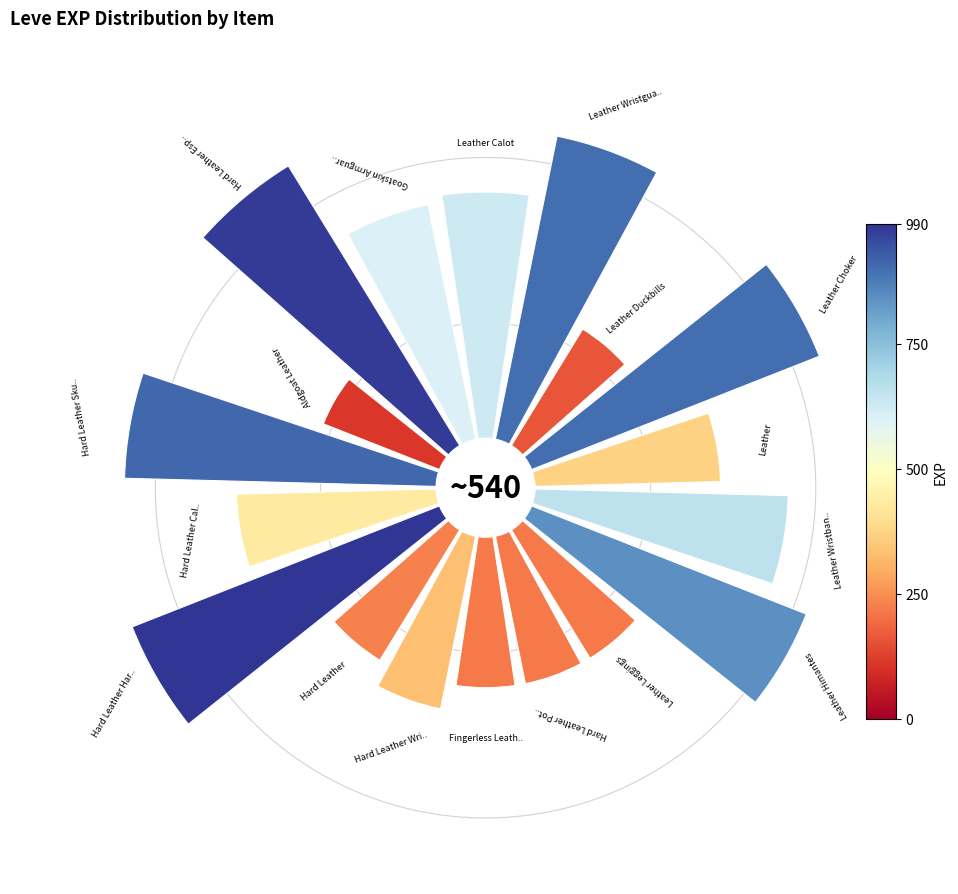

True or false: Hard Leather Wristguards accounts for 4% of the total.

True